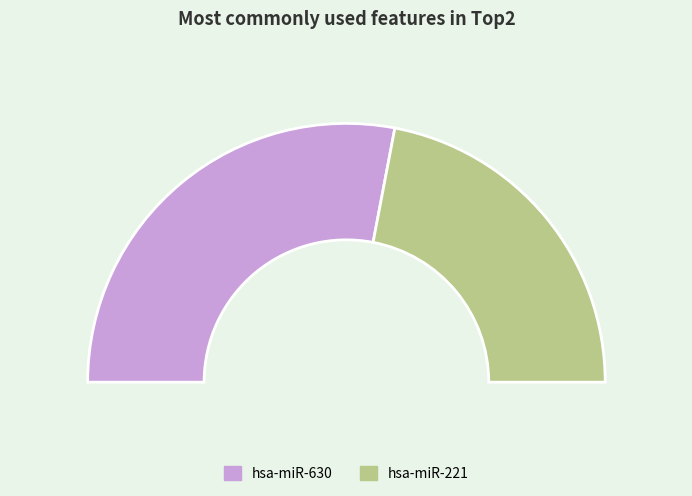

What is the ratio of the value at hsa-miR-221 to the value at hsa-miR-630?

0.8